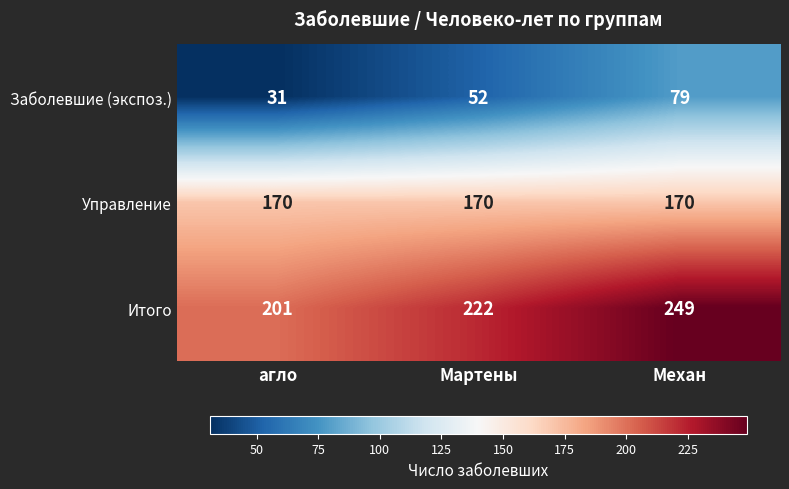

Rank the series at Механ from highest to lowest value.

Итого, Управление, Заболевшие (экспоз.)